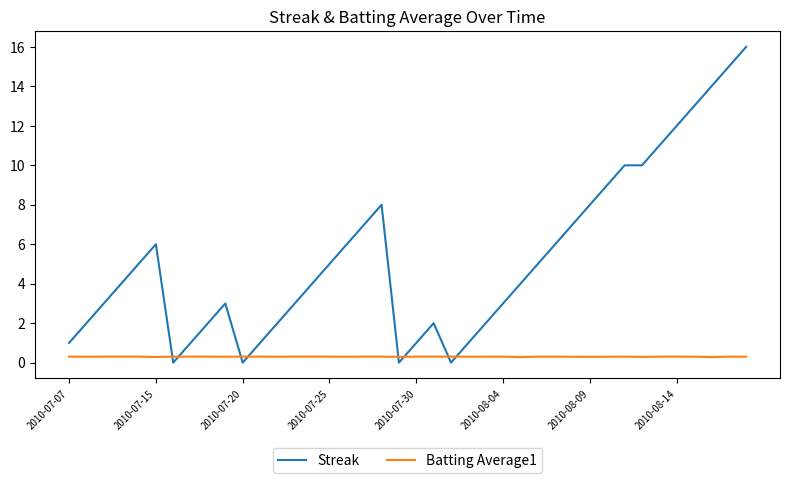

What is the maximum value for Streak?

16.0